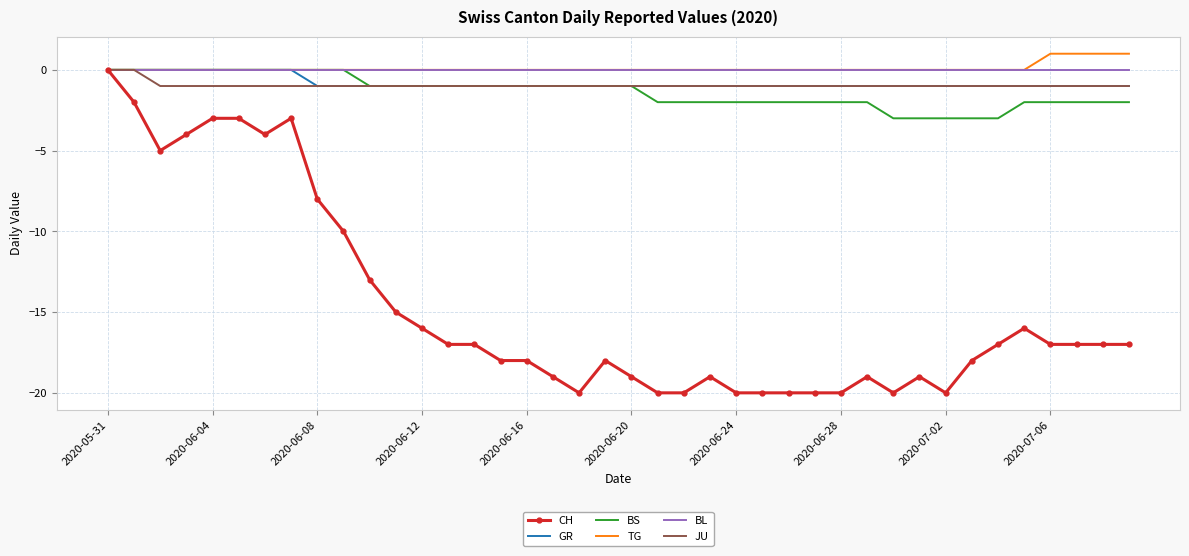

Which series has the widest spread of values?

CH